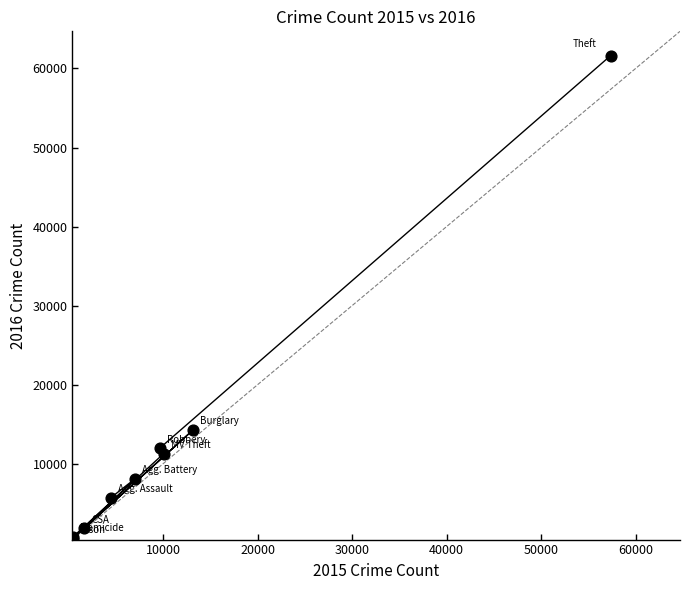

What Y value in the scatter plot is closest to 31067?

14289